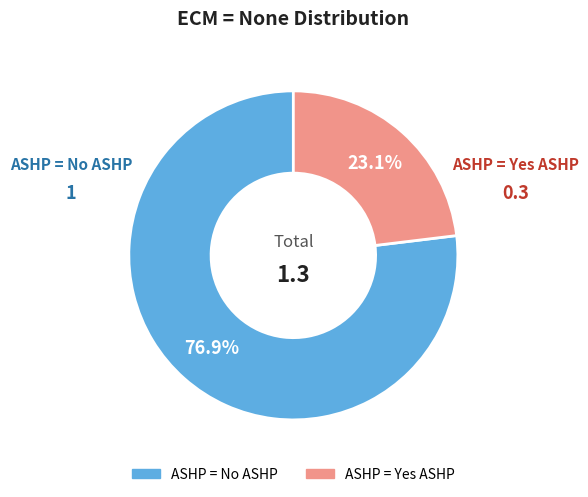

To the nearest percent, what is the difference between the largest and smallest slice percentages?

54%